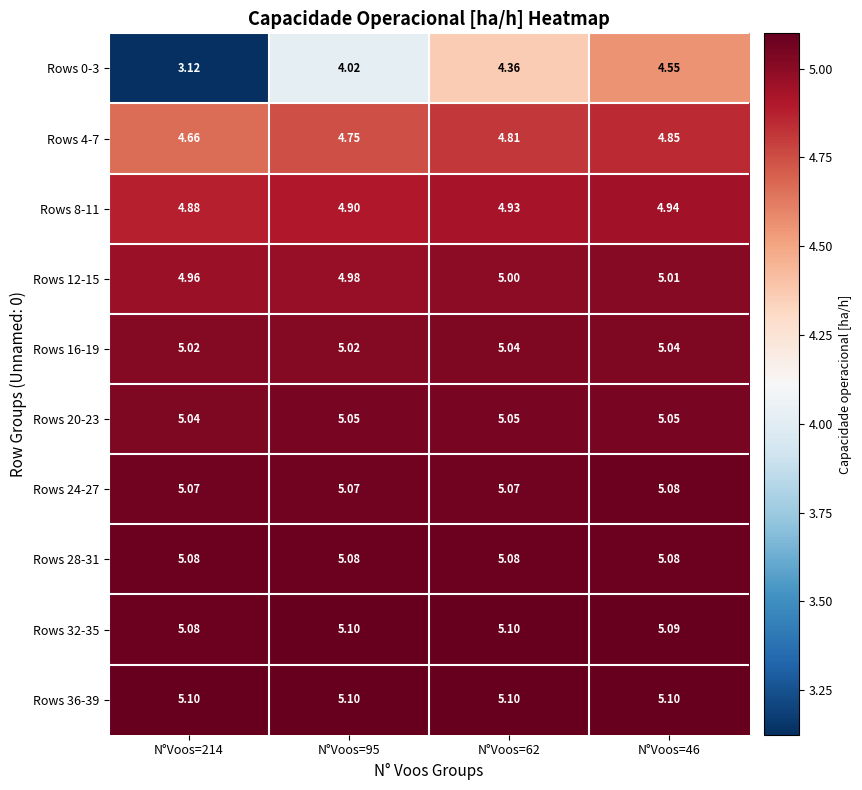

Is the value of Rows 28-31 at N°Voos=214 greater than the value of Rows 4-7 at N°Voos=62?

Yes